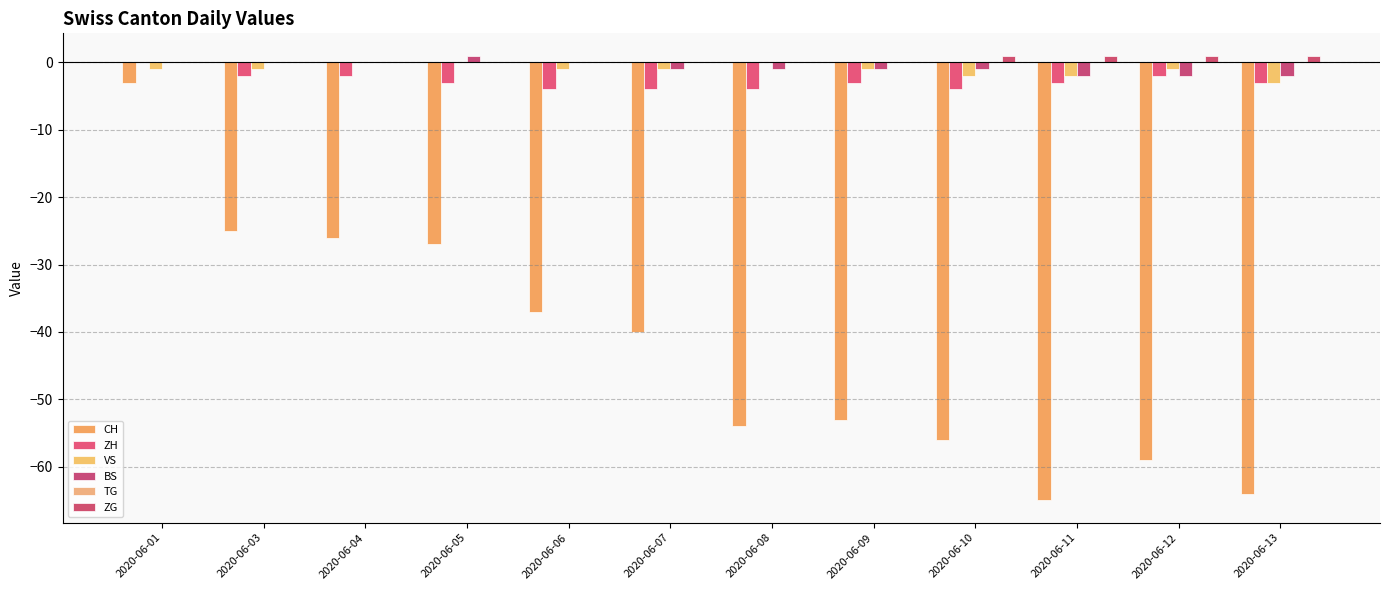

Is the value of CH at 2020-06-05 greater than the value of ZG at 2020-06-04?

No